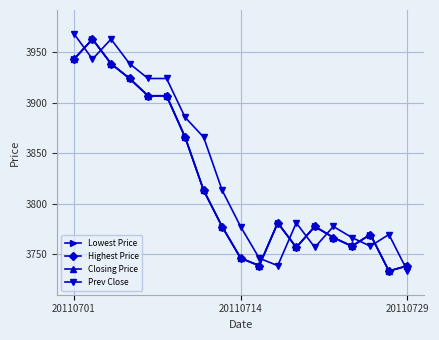

Is this an area chart (filled region under the line)?

No